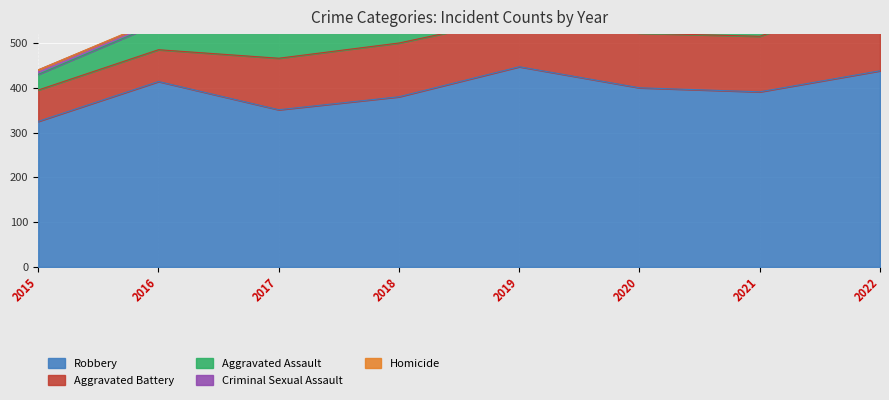

What is the lowest value of the Robbery series?

325